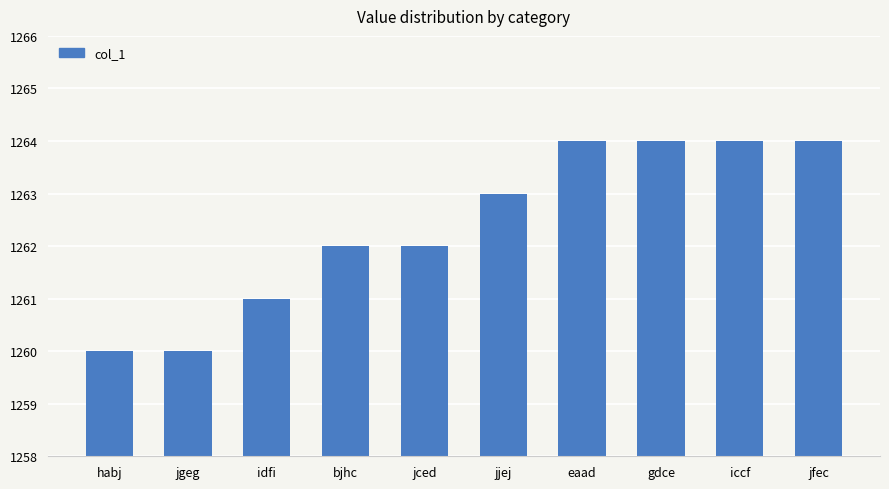

How many bars are there in total?

10